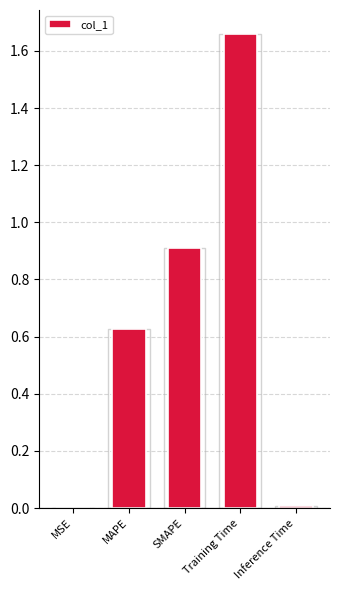

Between Inference Time and Training Time, which is larger?

Training Time